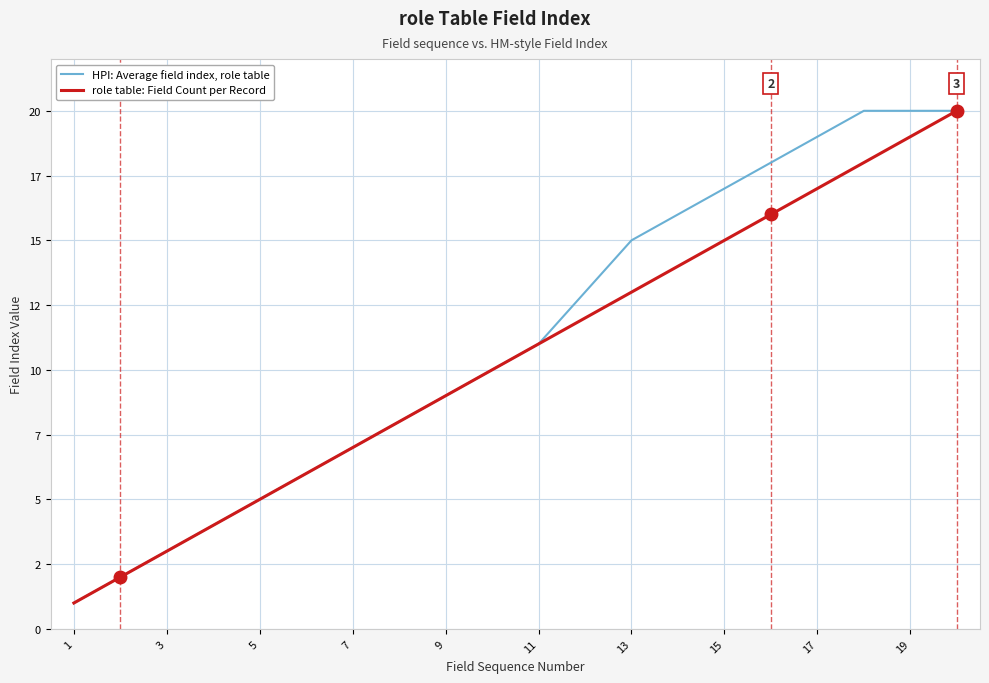

What is the difference between the maximum and second lowest values in the role table: Field Count per Record series?

18